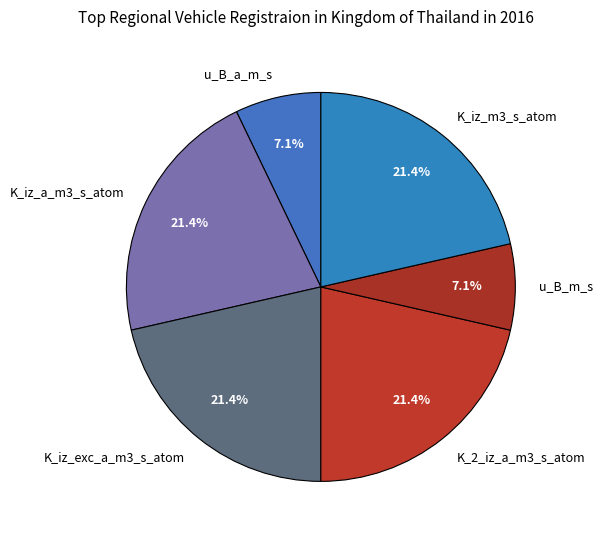

Between u_B_a_m_s and K_iz_a_m3_s_atom, which is larger?

K_iz_a_m3_s_atom